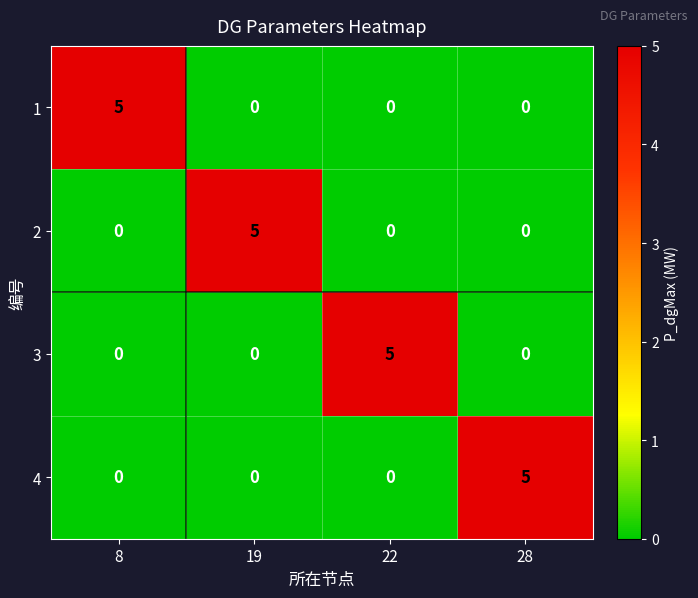

What is the difference between the maximum and minimum values in the 2 series?

5